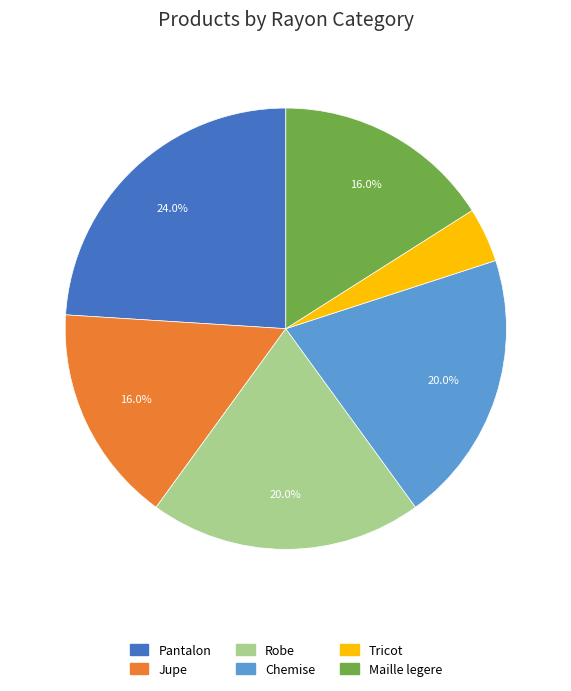

Which has a higher value, Tricot or Pantalon?

Pantalon